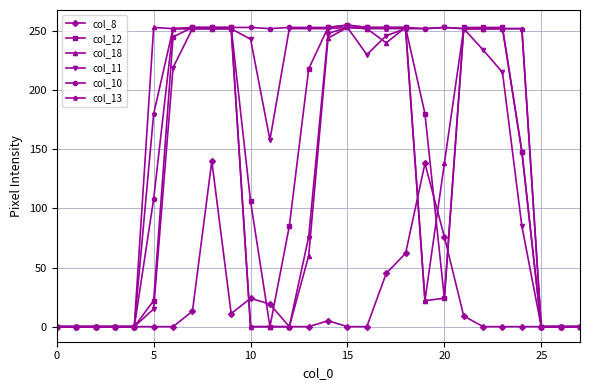

How many data points in col_11 are less than 234?

14